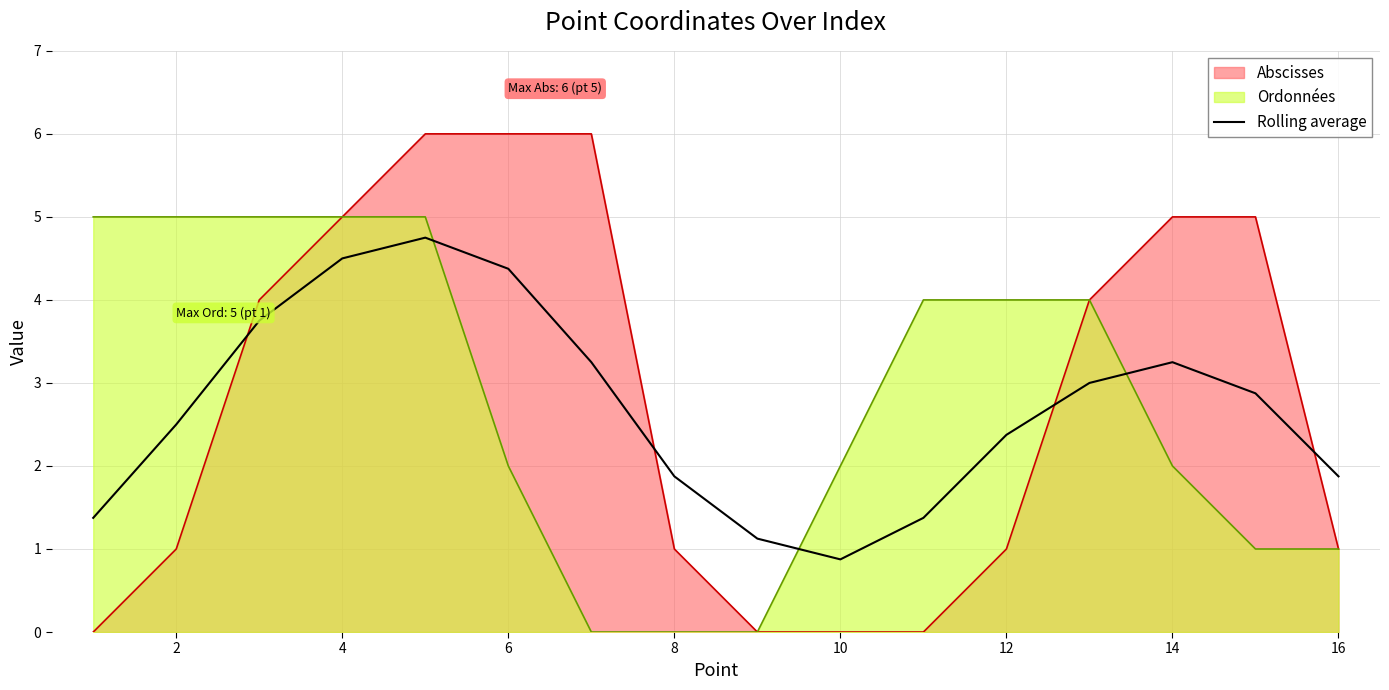

Reading left to right, extract all data points from this chart.

1.4	2.5	3.8	4.5	4.8	4.4	3.2	1.9	1.1	0.9	1.4	2.4	3.0	3.2	2.9	1.9